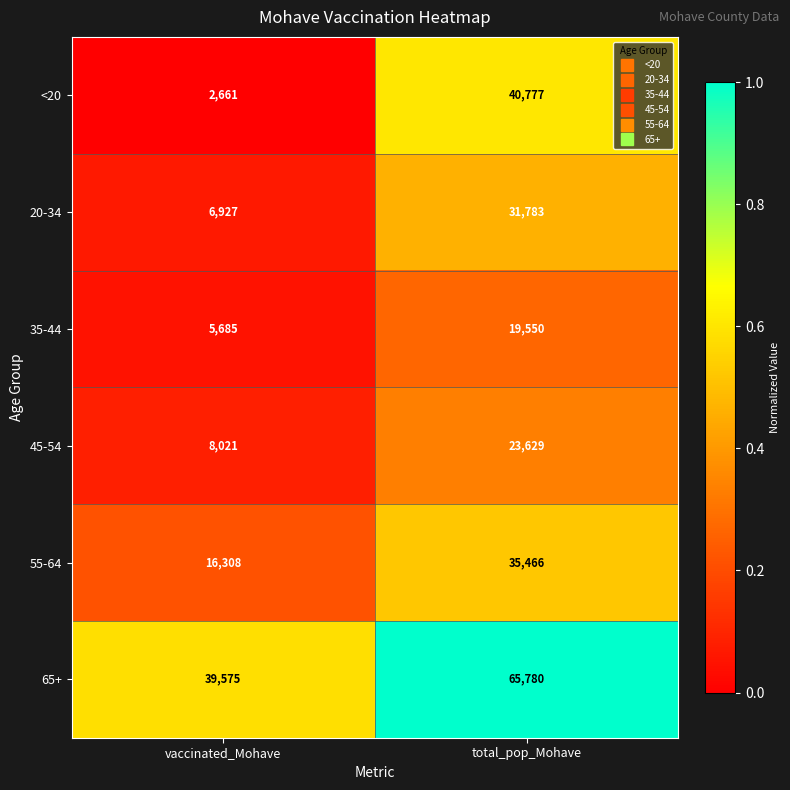

What is the sum of the 65+ values at vaccinated_Mohave and total_pop_Mohave?

105355